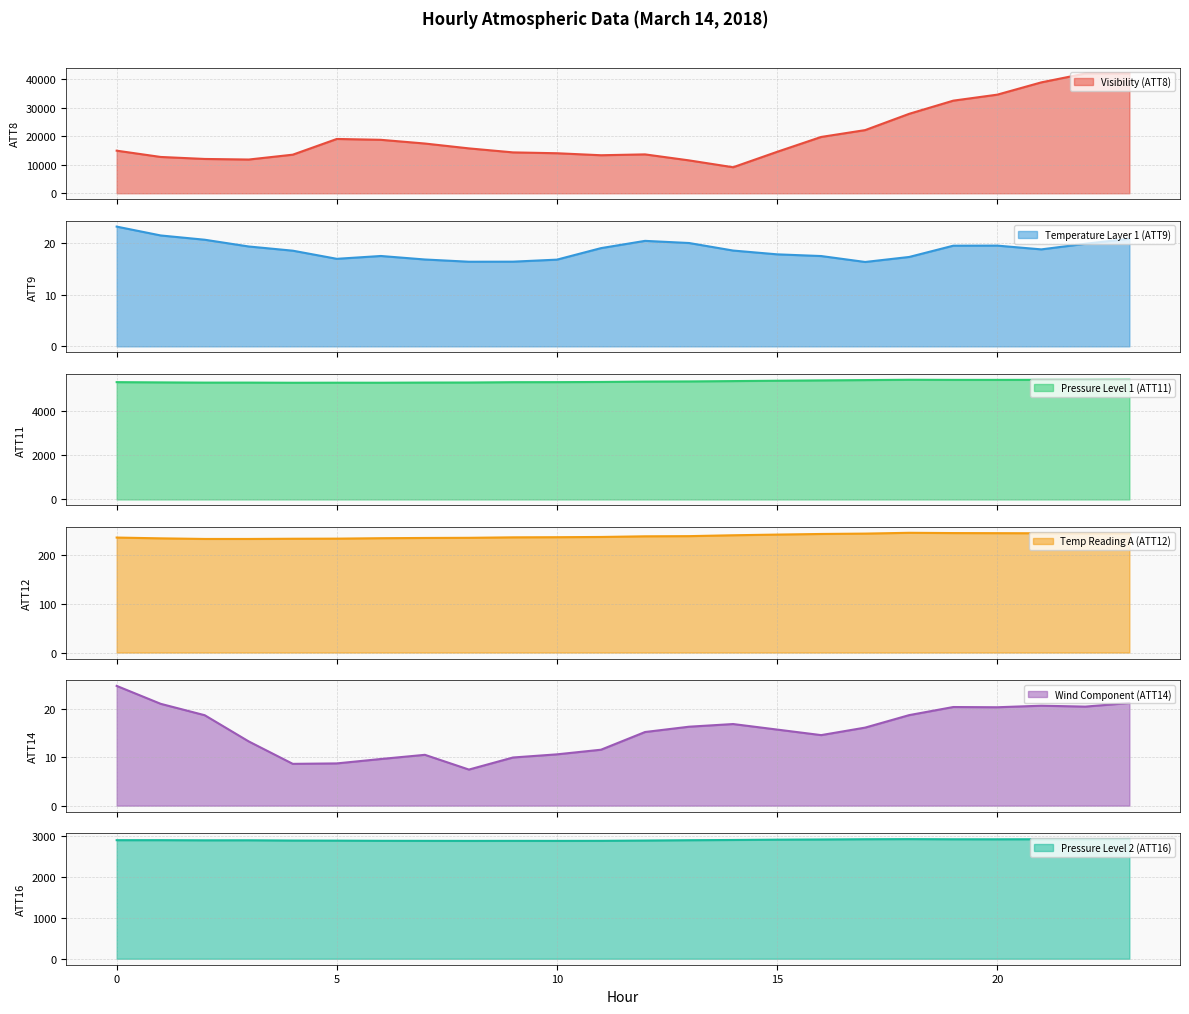

Rank the series by their maximum value, from highest to lowest.

ATT8, ATT11, ATT16, ATT12, ATT14, ATT9